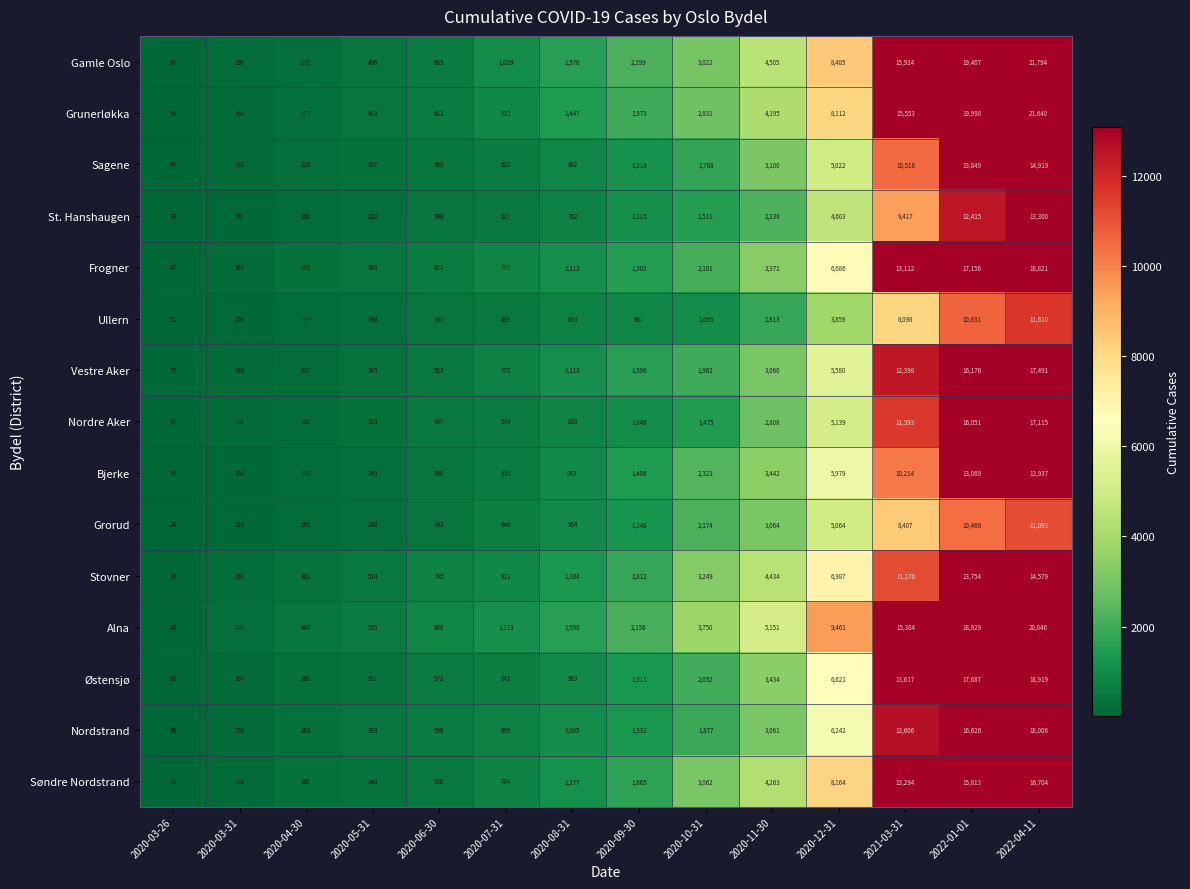

The Grunerløkka series shows 896 at 2020-08-31. True or false?

False